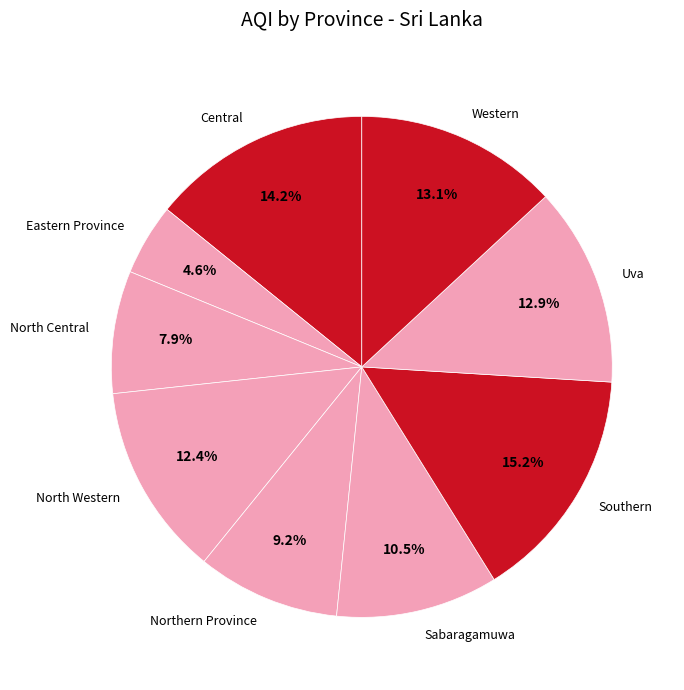

What percentage do Northern Province and North Central together represent?

17.1%